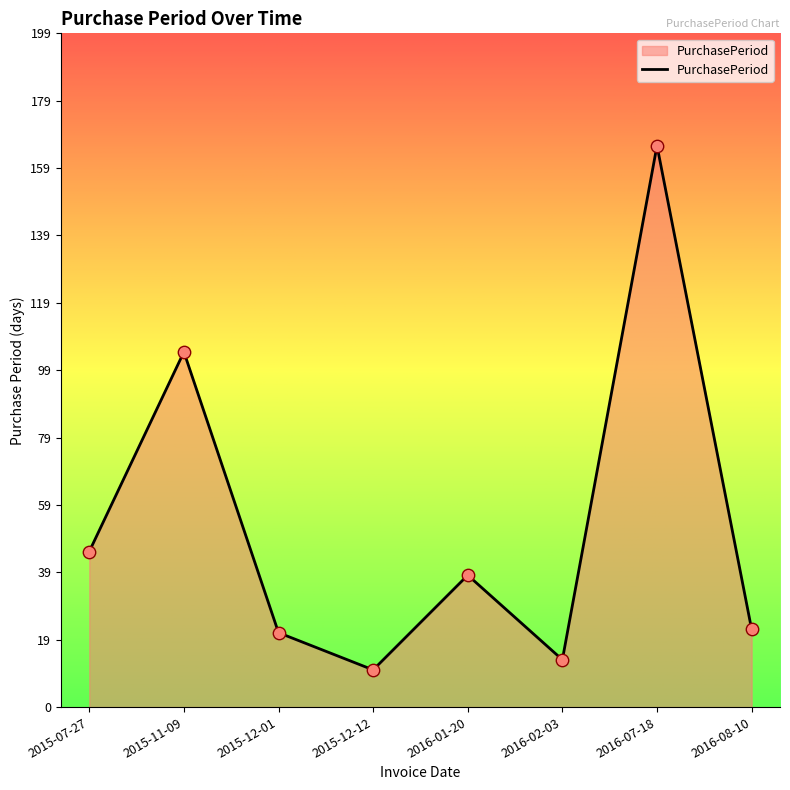

What is the ratio of the value at 2016-01-20 to the value at 2015-07-27?

0.8